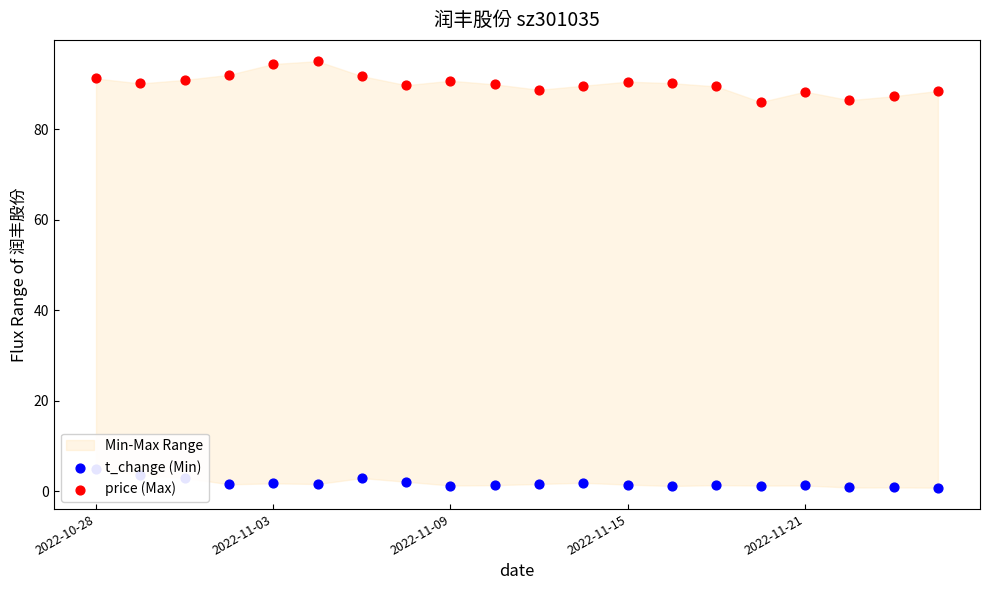

Which series has the largest Y range (max minus min)?

price (Max)